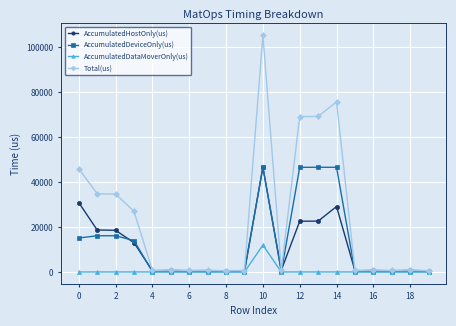

Which series has the largest total across all categories?

Total(us)